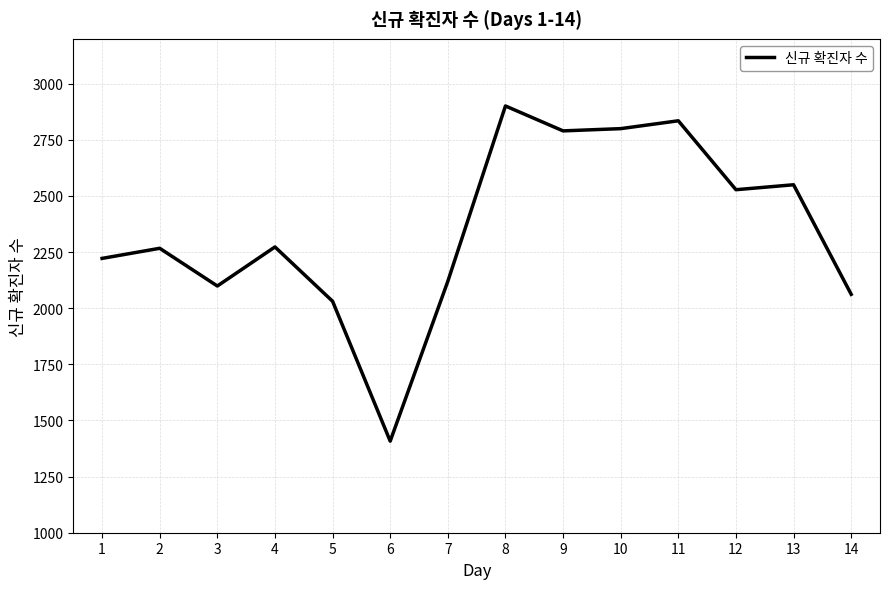

How many lines are shown in the chart?

1